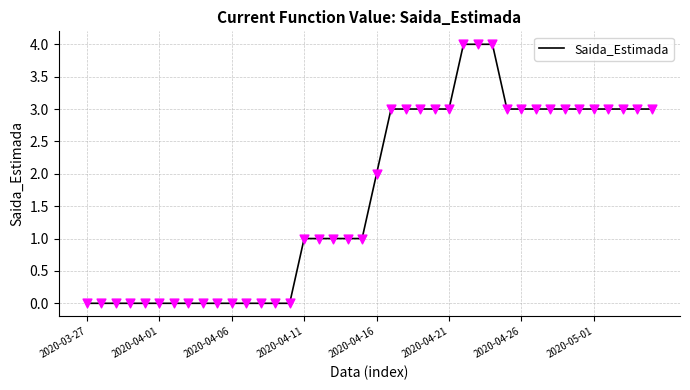

What is the difference between the maximum and minimum values?

4